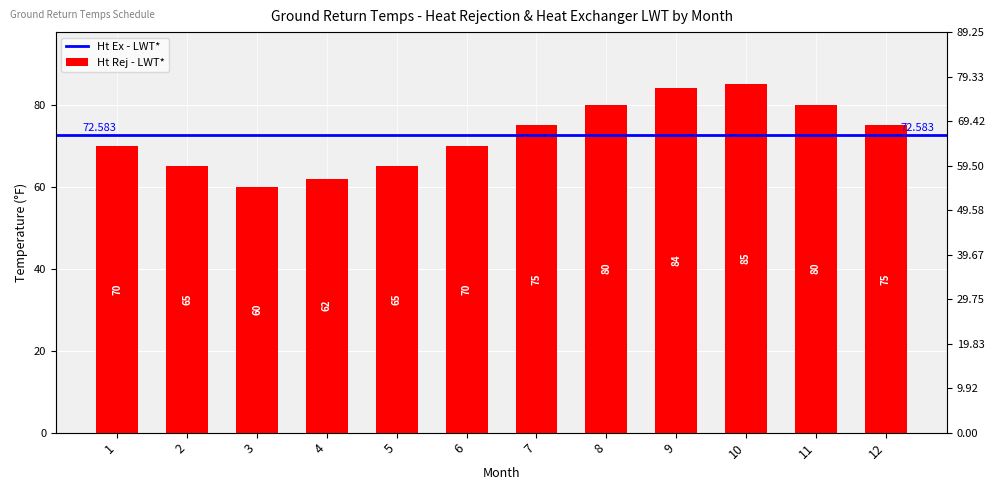

Which category has the lowest value across all series?

3